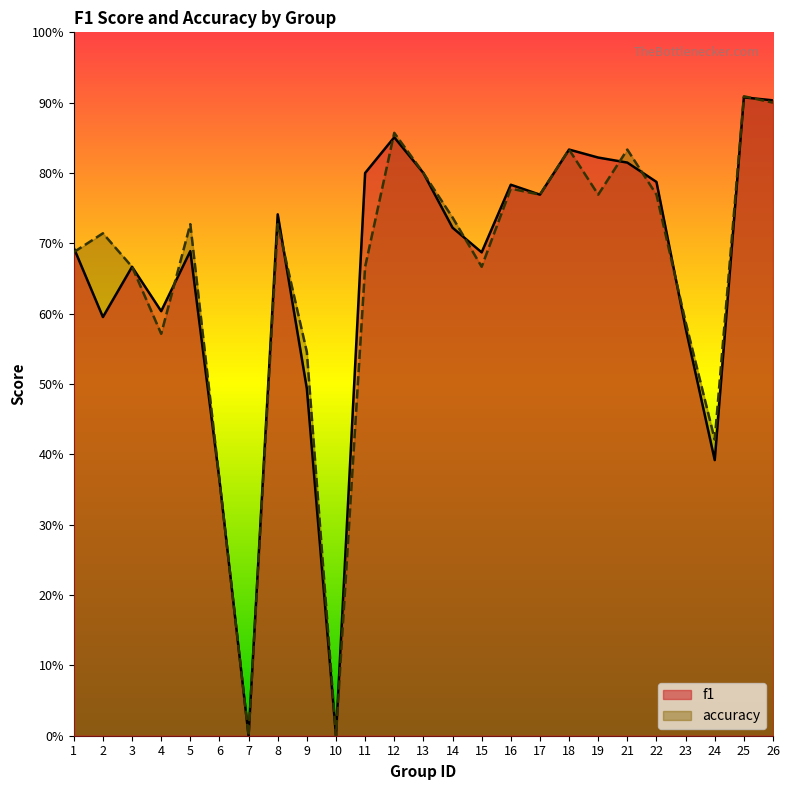

Which series ends up on top after the final intersection of f1 and accuracy?

f1